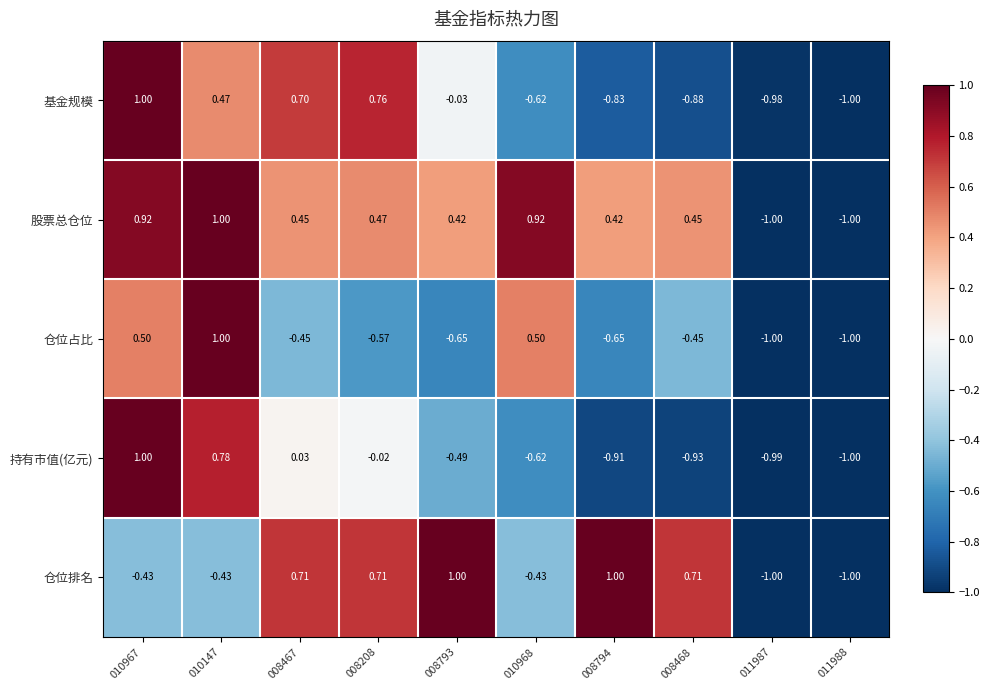

Rank the series at 008794 from lowest to highest value.

持有市值(亿元), 基金规模, 仓位占比, 股票总仓位, 仓位排名